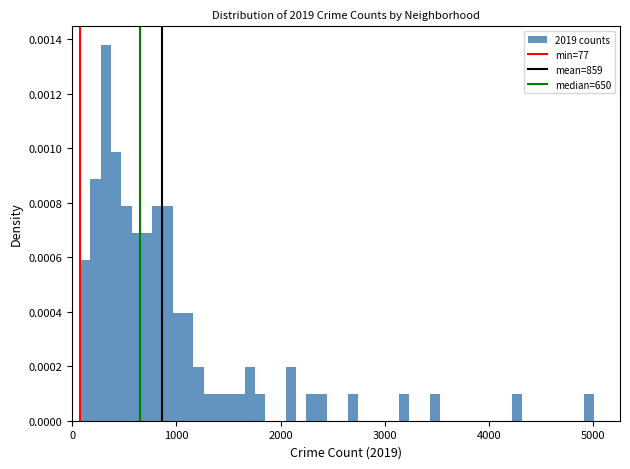

Around what value on the x-axis is the tallest bar? Give the approximate position of its centre, as read against the axis.

300